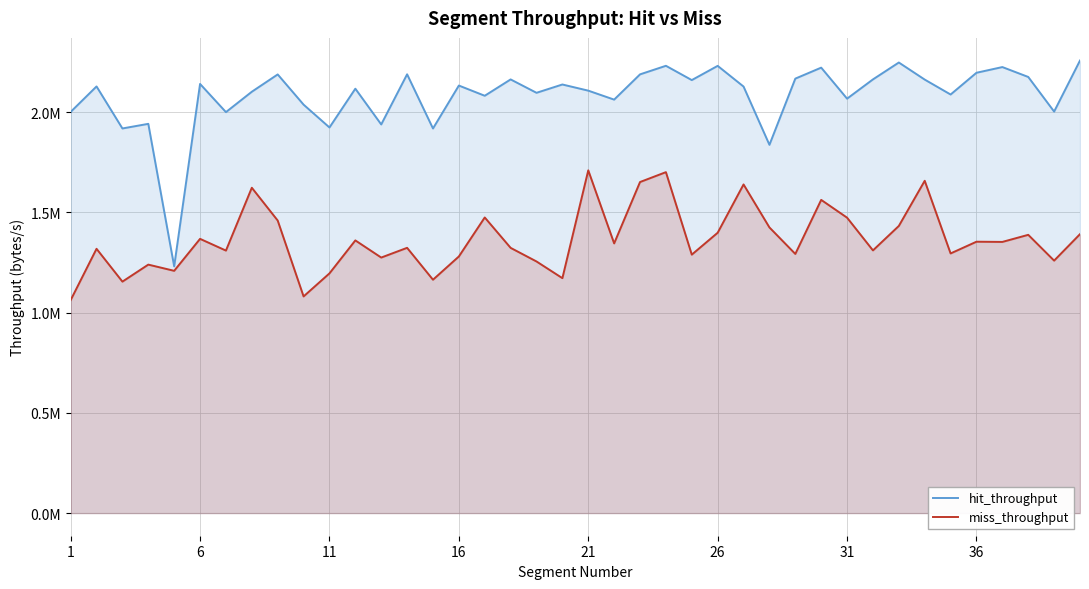

What is the minimum value for miss_throughput?

1062107.4